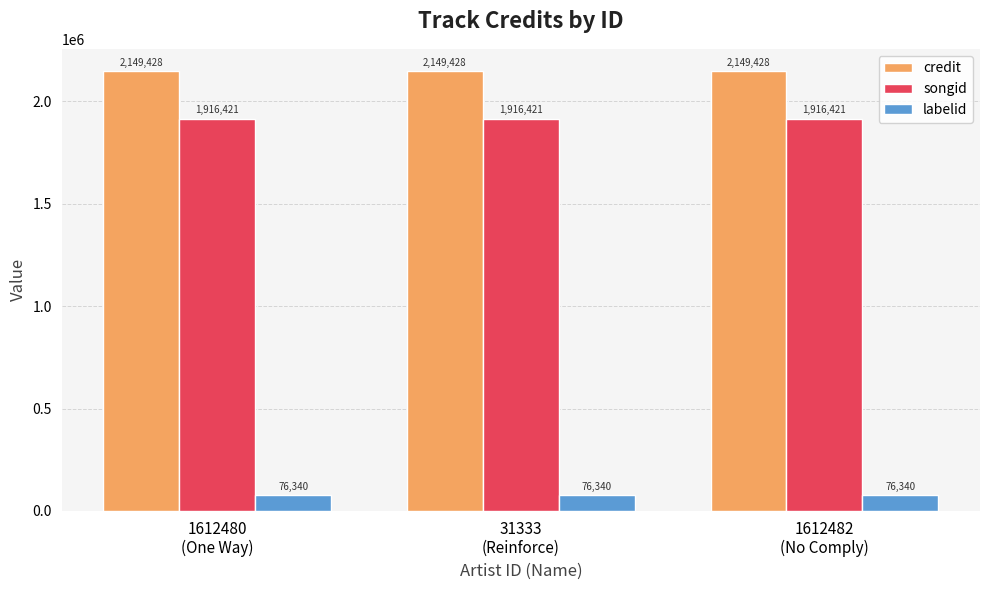

What is the maximum value for songid?

1916421